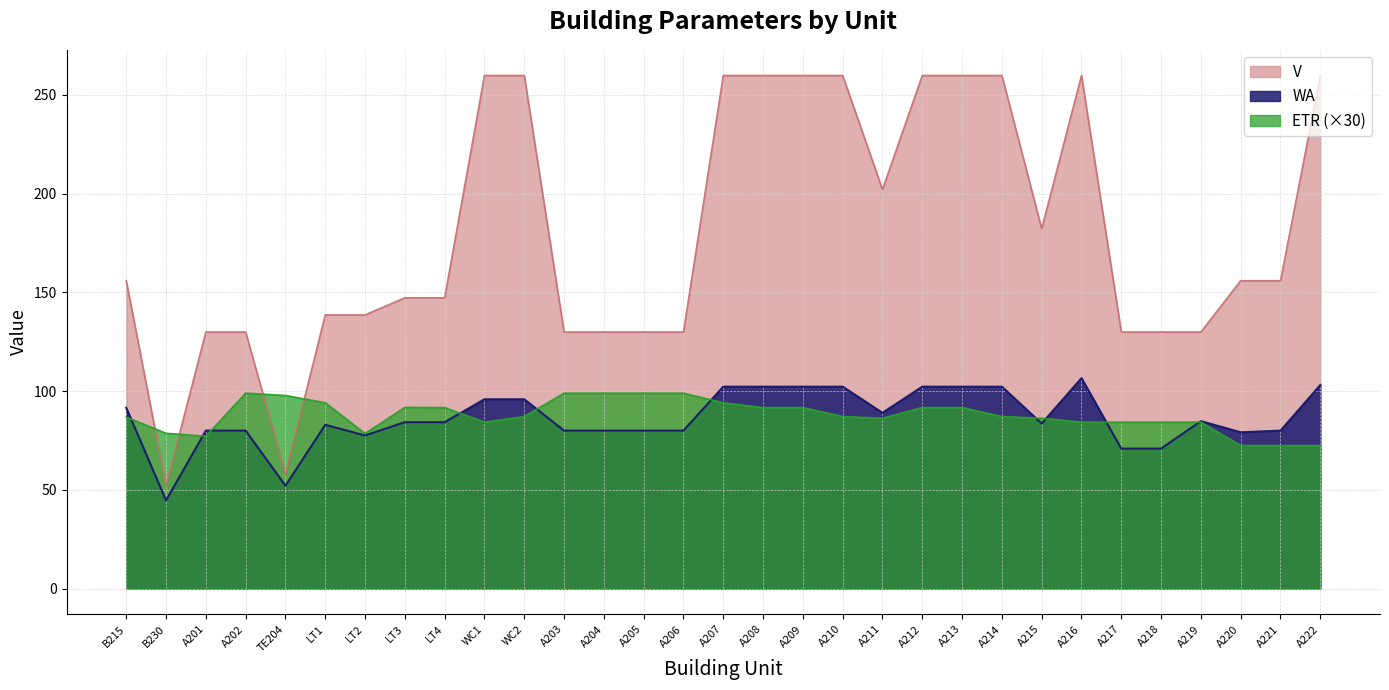

What is the maximum value for V?

259.9